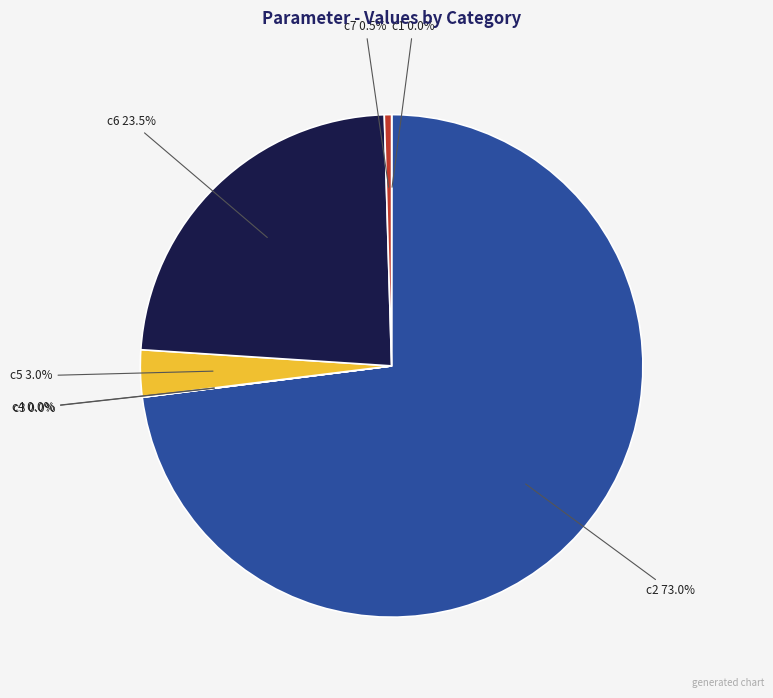

Does c2 73.0% account for over 50% of the chart?

Yes